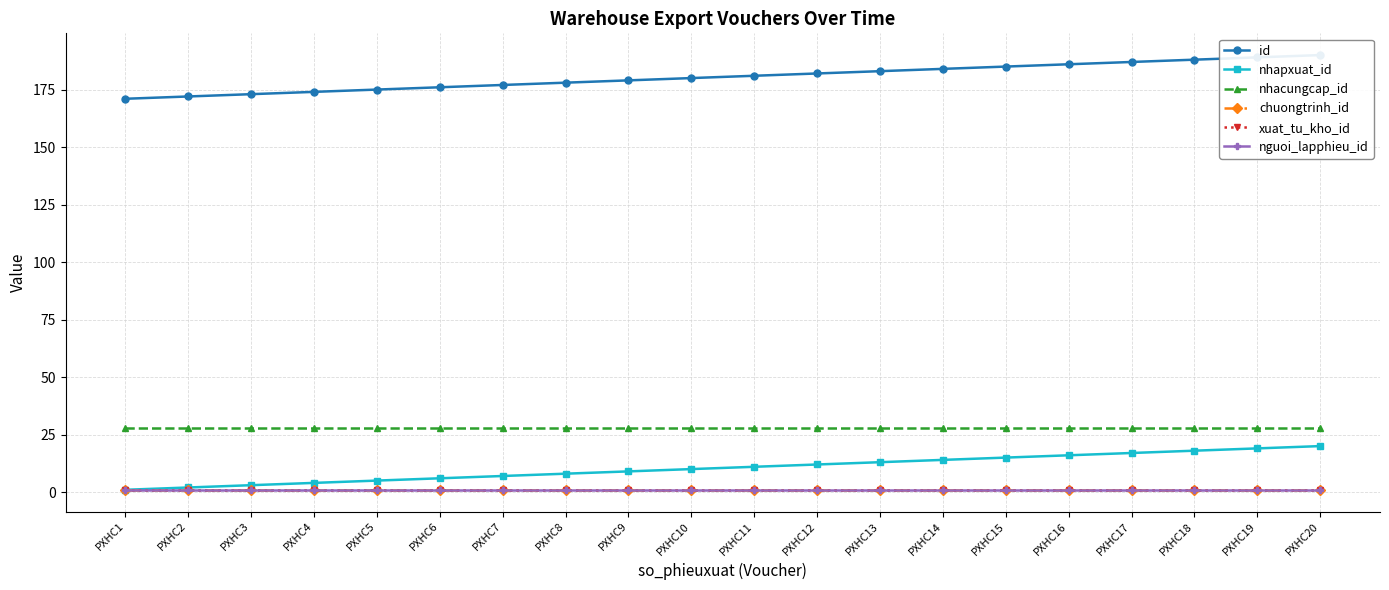

What is the average value of the nhacungcap_id series?

28